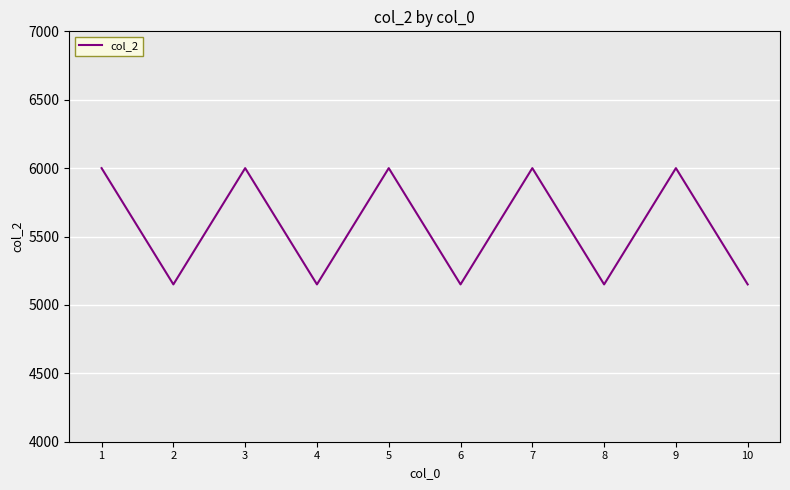

How many values are between 5150 and 6000?

10